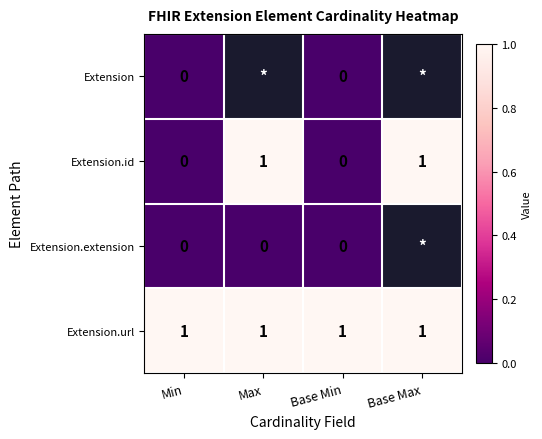

Is the value of Extension.extension at Max greater than the value of Extension.url at Max?

No